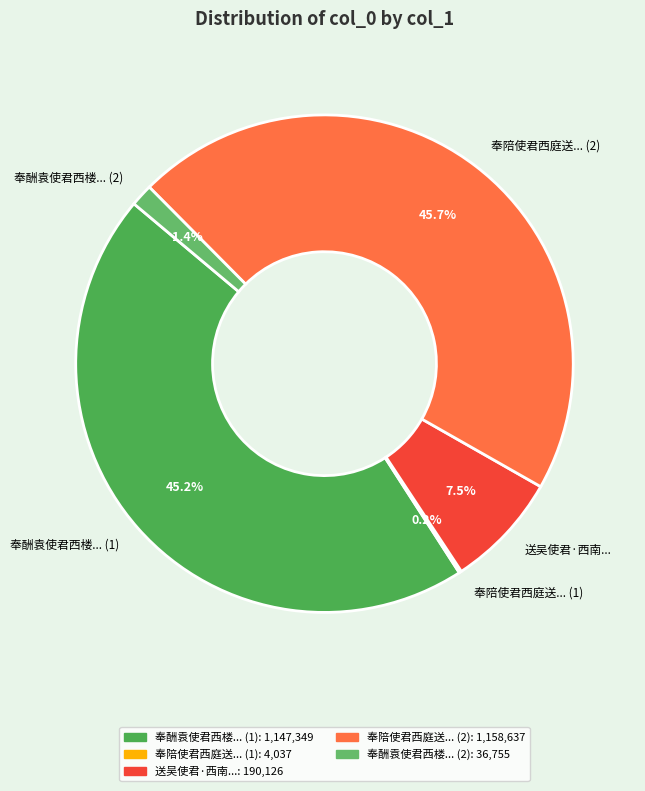

Does 奉酬袁使君西楼... (2) account for over 50% of the chart?

No